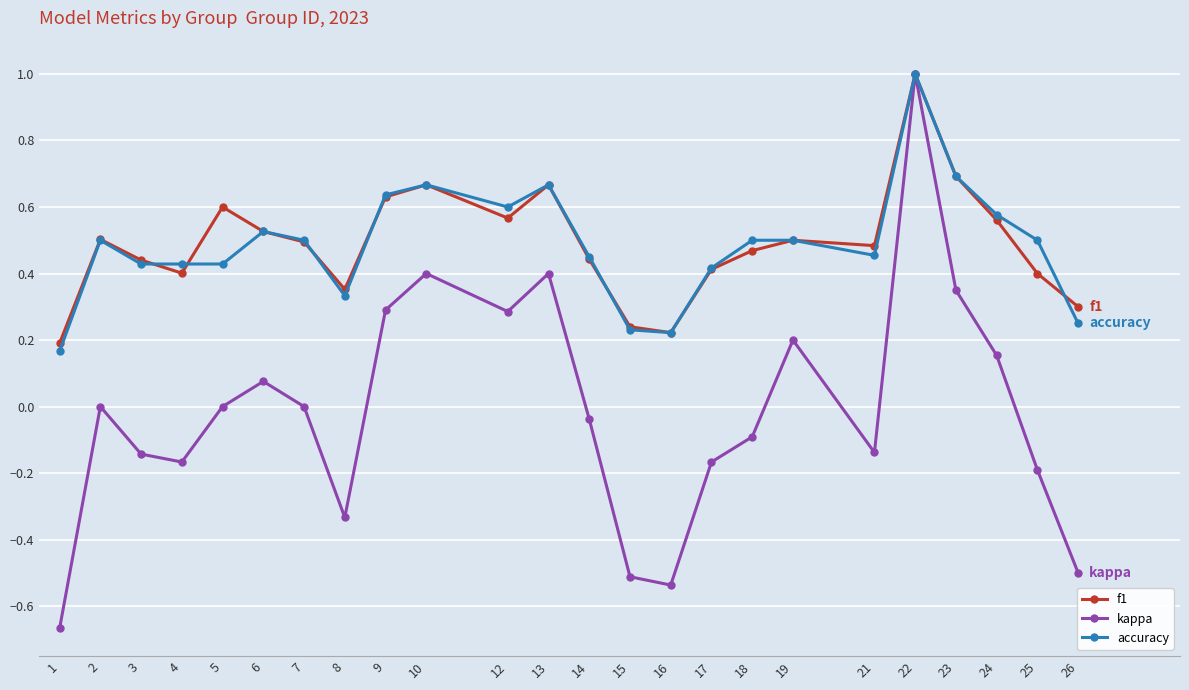

At how many categories does at least one series exceed 0?

24